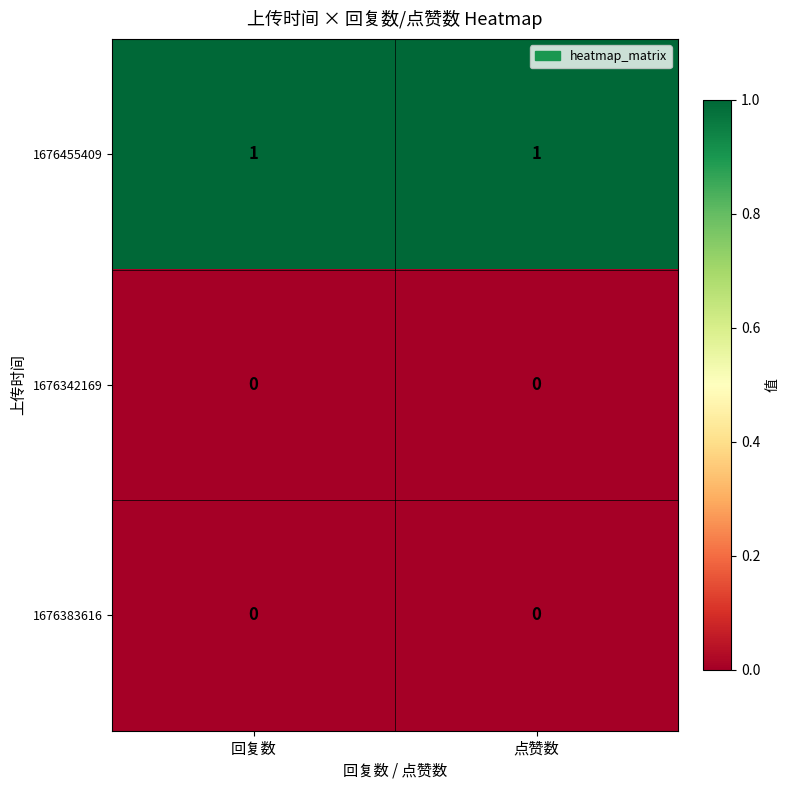

Is it true that 1676455409 equals 0 at 回复数?

False